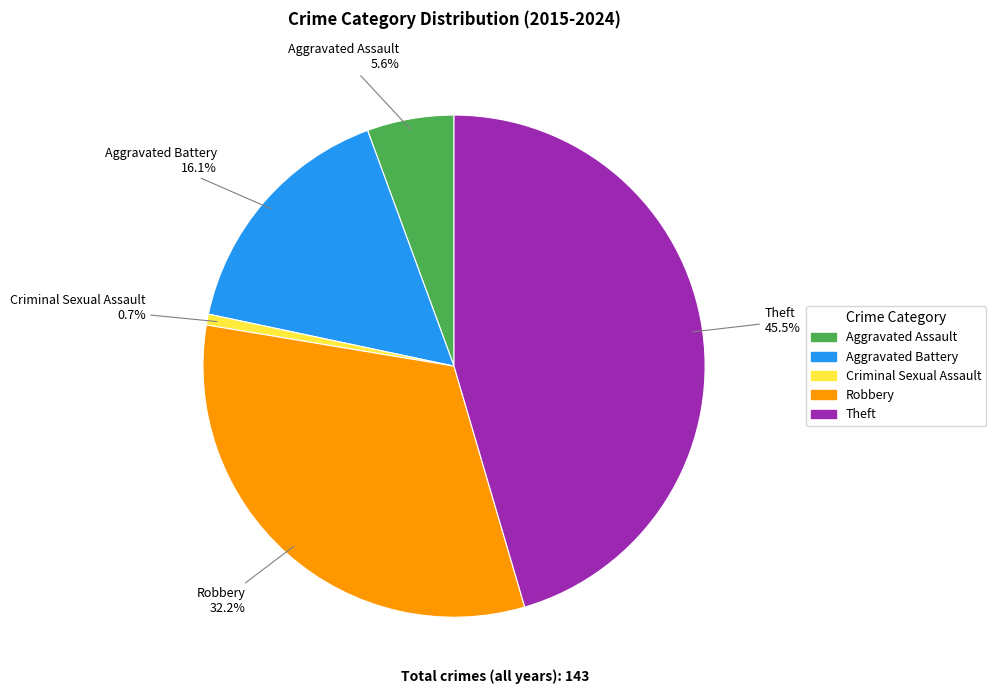

Between Theft and Criminal Sexual Assault, which is larger?

Theft